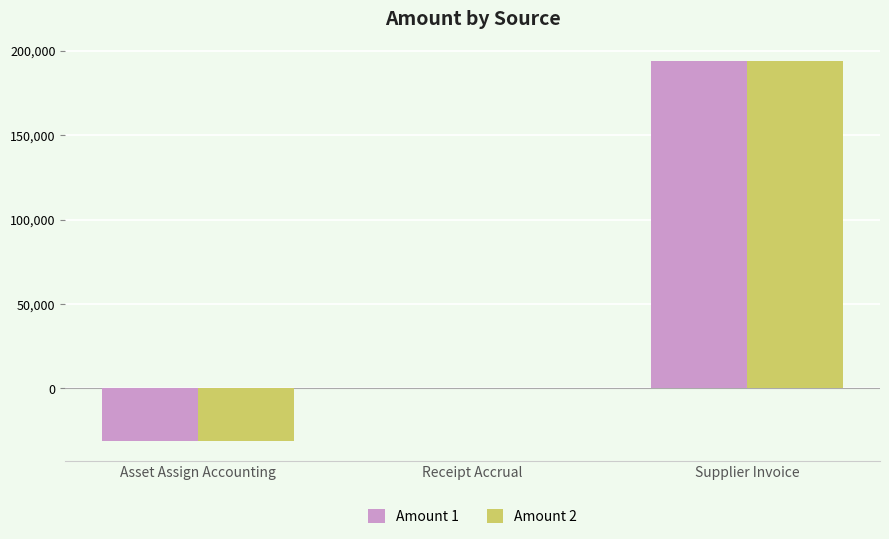

What is the total value across all series at Supplier Invoice?

388550.4